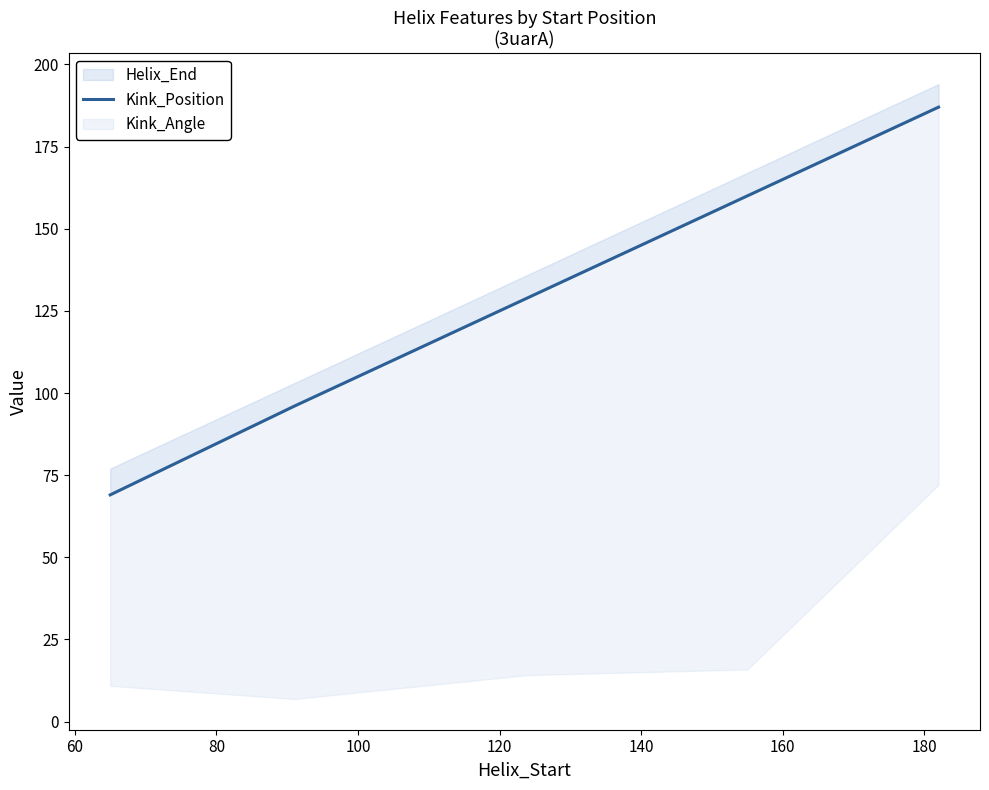

How many values are between 96 and 160?

3